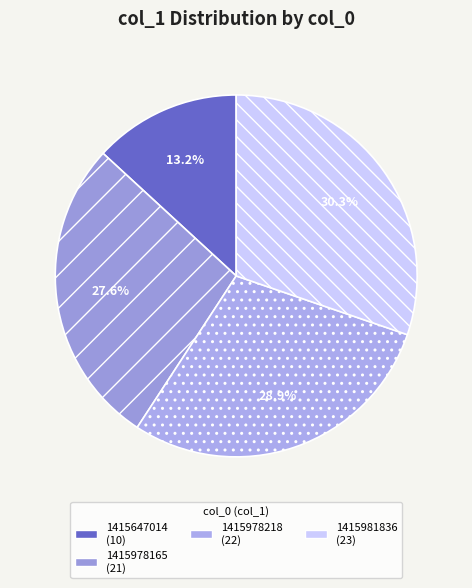

How many segments does this pie chart have?

4